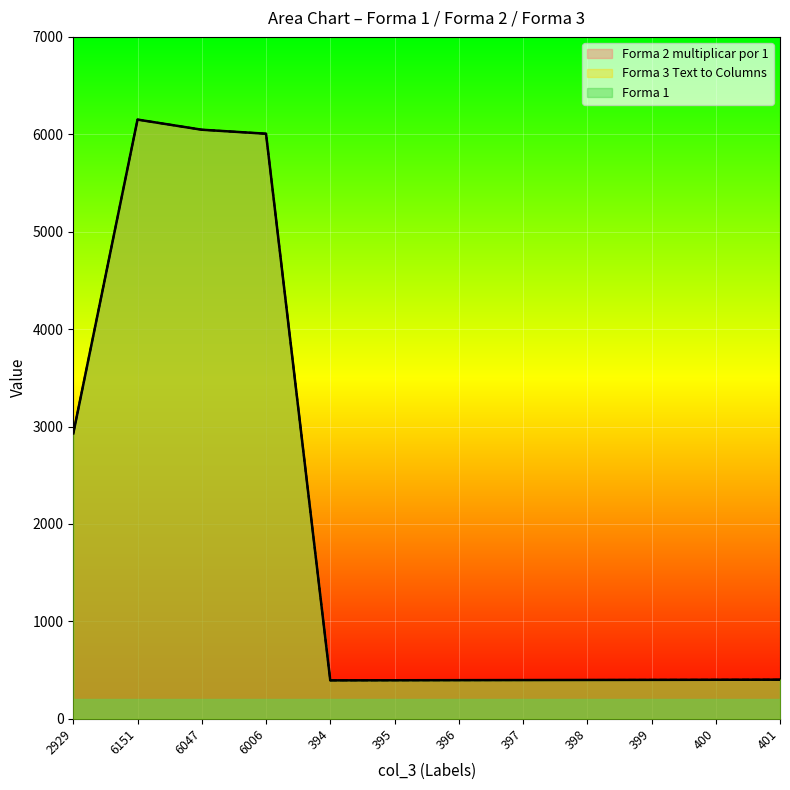

Reading left to right, what are all the values shown in this chart?

Forma 2 multiplicar por 1: 2929=2929	6151=6151	6047=6047	6006=6006	394=394	395=395	396=396	397=397	398=398	399=399	400=400	401=401
Forma 3 Text to Columns: 2929=2929	6151=6151	6047=6047	6006=6006	394=394	395=395	396=396	397=397	398=398	399=399	400=400	401=401
Forma 1: 2929=2929	6151=6151	6047=6047	6006=6006	394=394	395=395	396=396	397=397	398=398	399=399	400=400	401=401